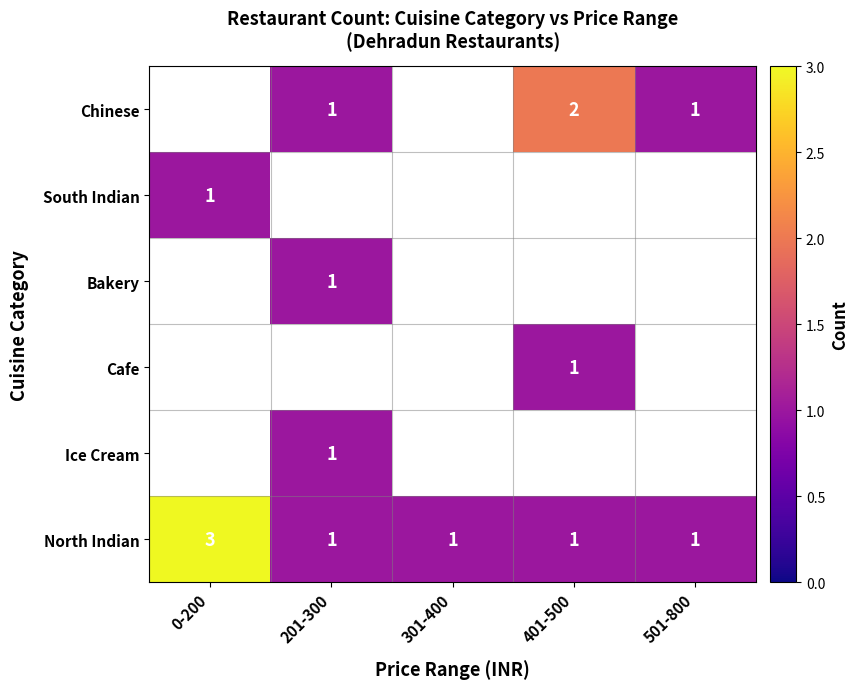

The value of North Indian at 0-200 is 3. True or false?

True